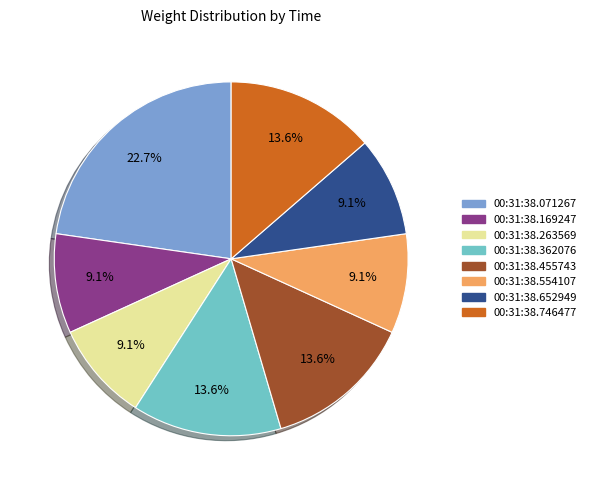

Does 00:31:38.362076 represent more than half of the total?

No